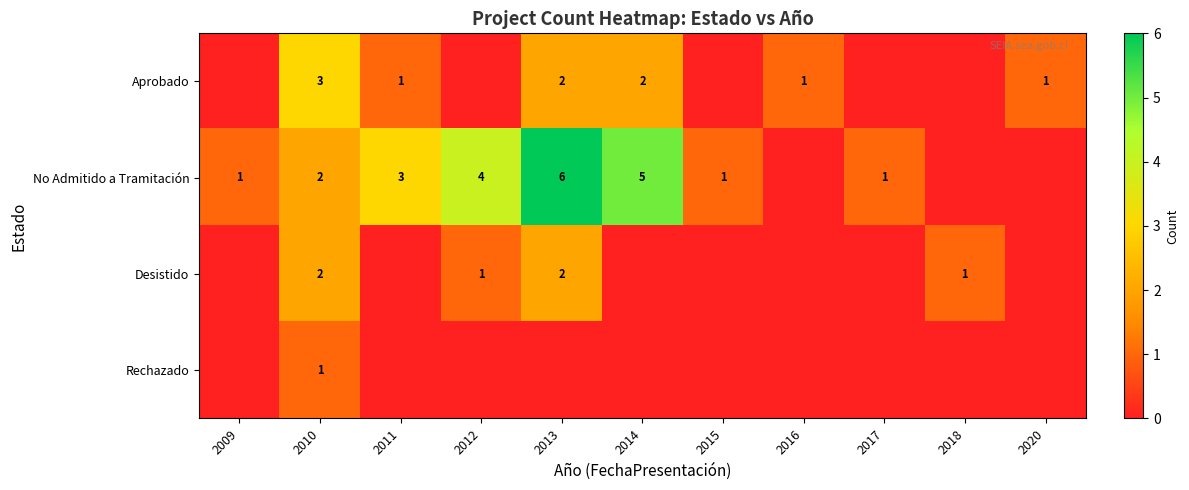

The No Admitido a Tramitación series shows 4 at 2012. True or false?

True